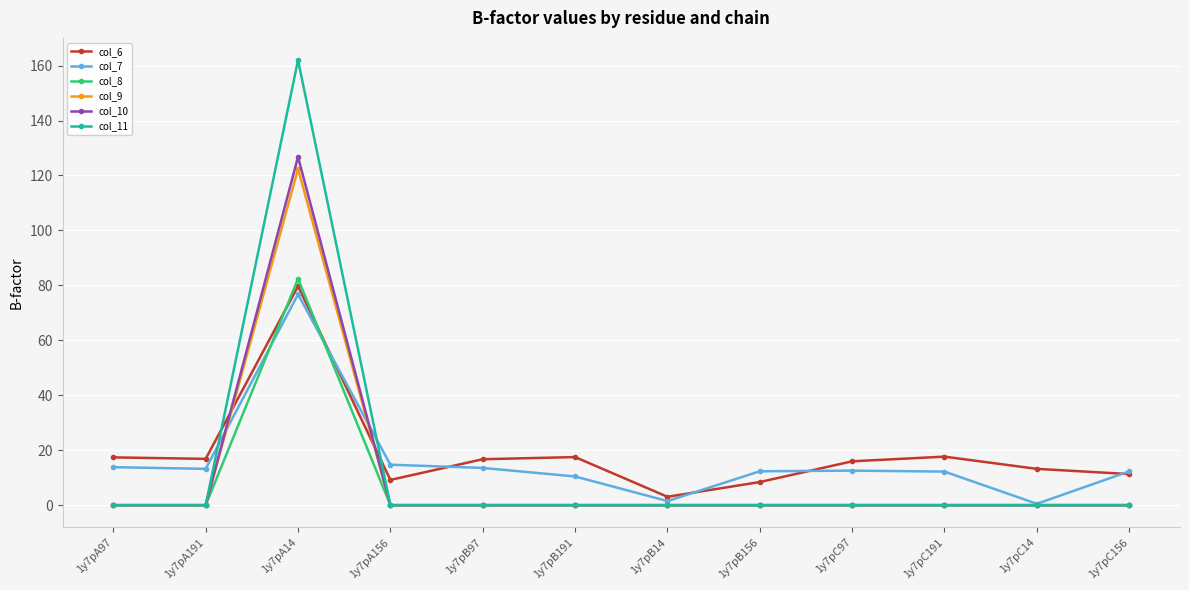

Between 1y7pA97 and 1y7pB14, which series saw the biggest shift?

col_6